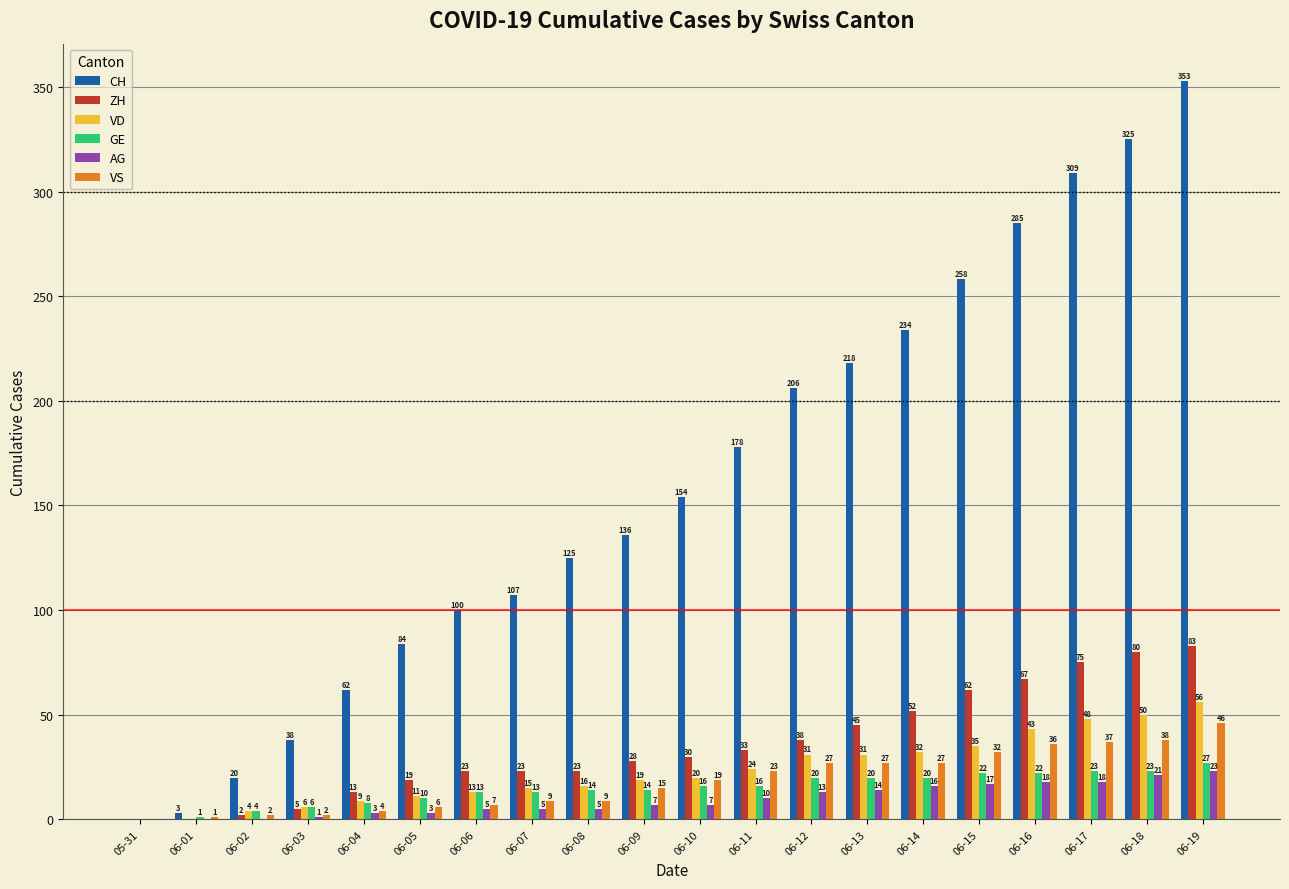

True or false: AG has a value of 0 at 06-02.

True